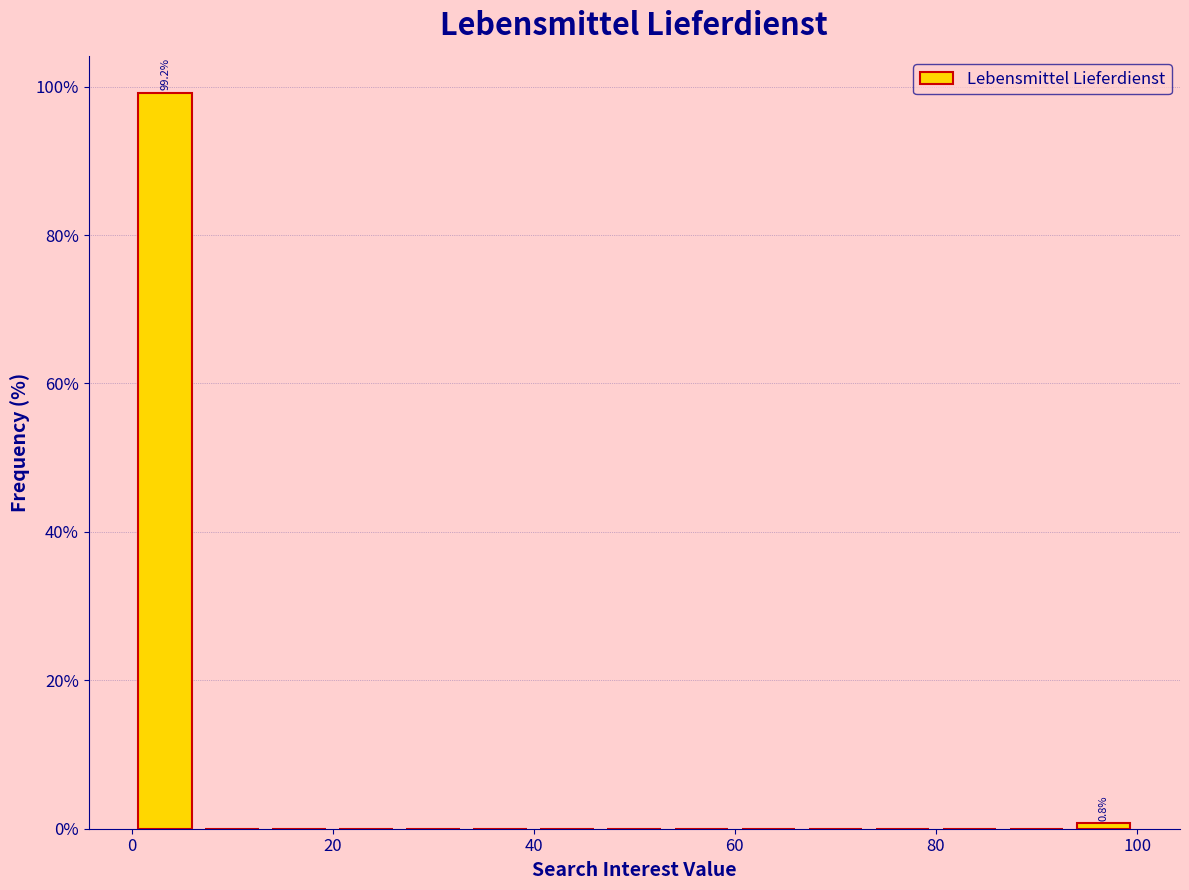

Around what value on the x-axis is the tallest bar? Give the approximate position of its centre, as read against the axis.

4